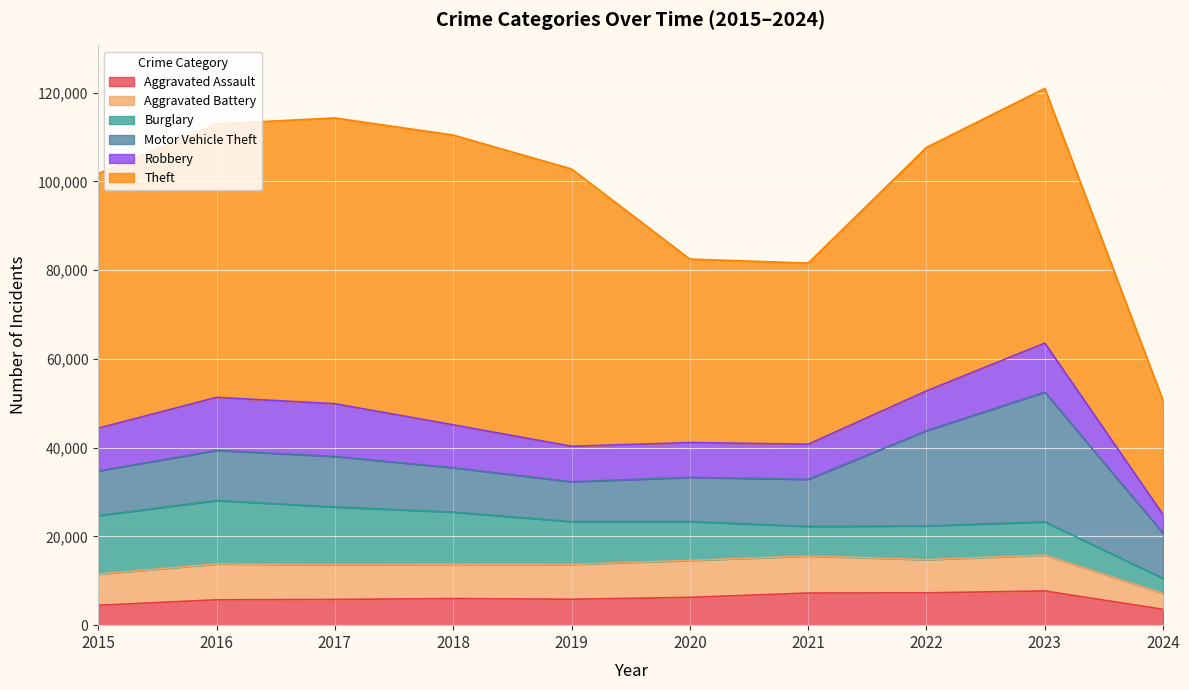

Reading left to right, what are all the values shown in this chart?

Aggravated Assault: 2015=4480	2016=5712	2017=5793	2018=6001	2019=5841	2020=6264	2021=7242	2022=7280	2023=7708	2024=3573
Aggravated Battery: 2015=7019	2016=8086	2017=7845	2018=7735	2019=7858	2020=8320	2021=8347	2022=7488	2023=8080	2024=3590
Burglary: 2015=13184	2016=14289	2017=13001	2018=11747	2019=9638	2020=8758	2021=6662	2022=7593	2023=7481	2024=3387
Motor Vehicle Theft: 2015=10068	2016=11285	2017=11380	2018=9985	2019=8977	2020=9959	2021=10602	2022=21461	2023=29240	2024=10156
Robbery: 2015=9638	2016=11960	2017=11880	2018=9681	2019=7995	2020=7855	2021=7920	2022=8962	2023=11055	2024=4177
Theft: 2015=57351	2016=61623	2017=64386	2018=65289	2019=62495	2020=41335	2021=40810	2022=54877	2023=57395	2024=25709